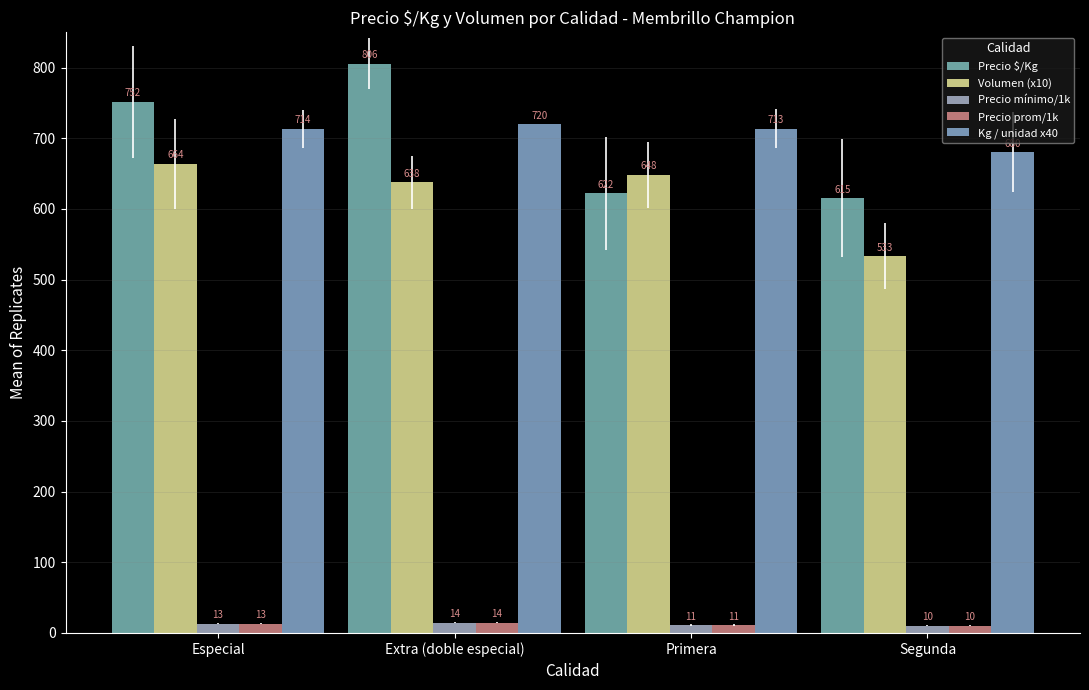

List the labels in order of Precio $/Kg value, smallest first.

Segunda, Primera, Especial, Extra (doble especial)